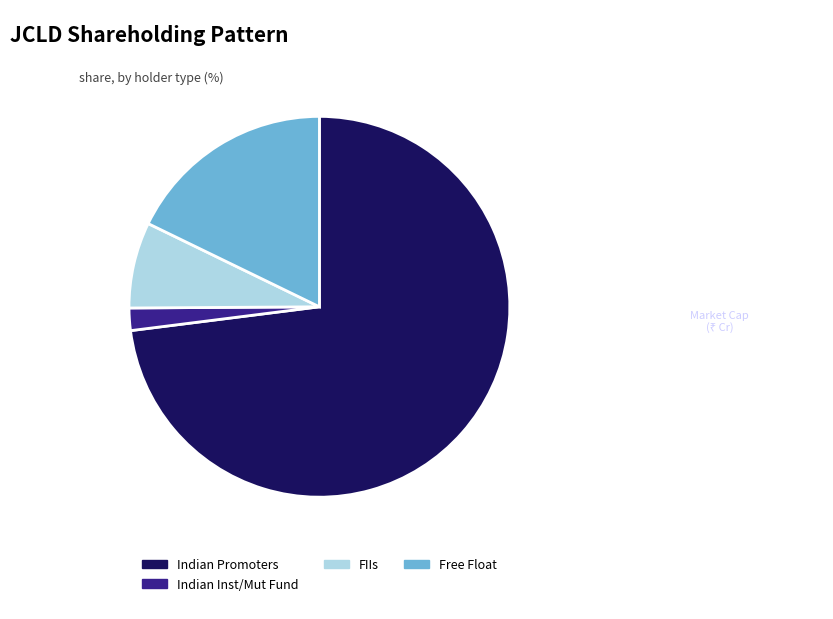

Does any single category account for the majority?

Yes